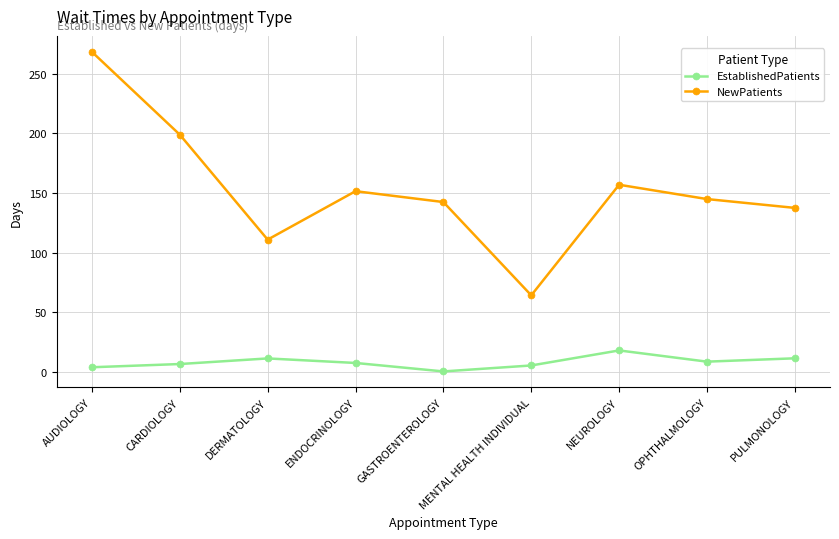

How many lines are shown in the chart?

2